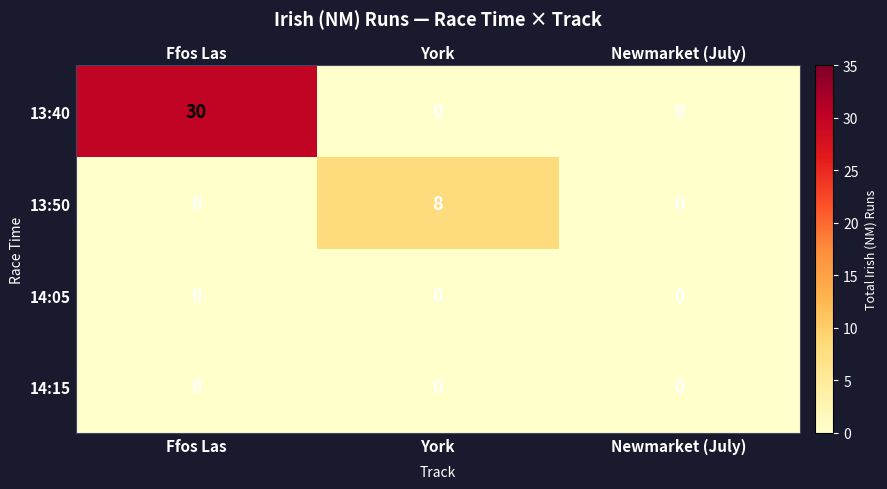

What is the difference between the 13:40 values at York and Ffos Las?

30